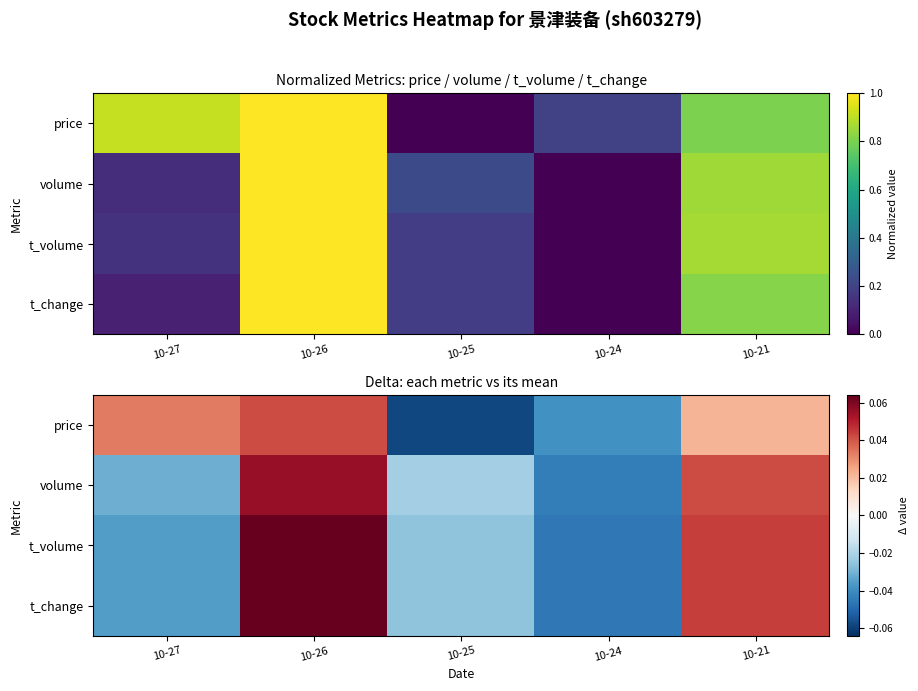

How many values in the t_volume series exceed 0?

2